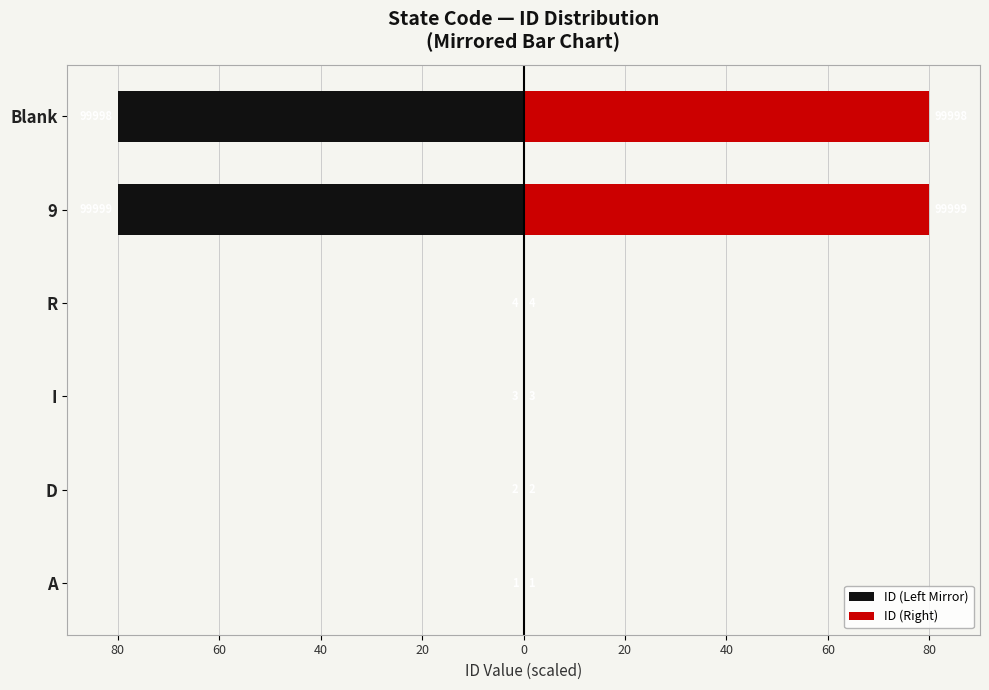

Which series has the largest range (max minus min)?

ID (Left Mirror)